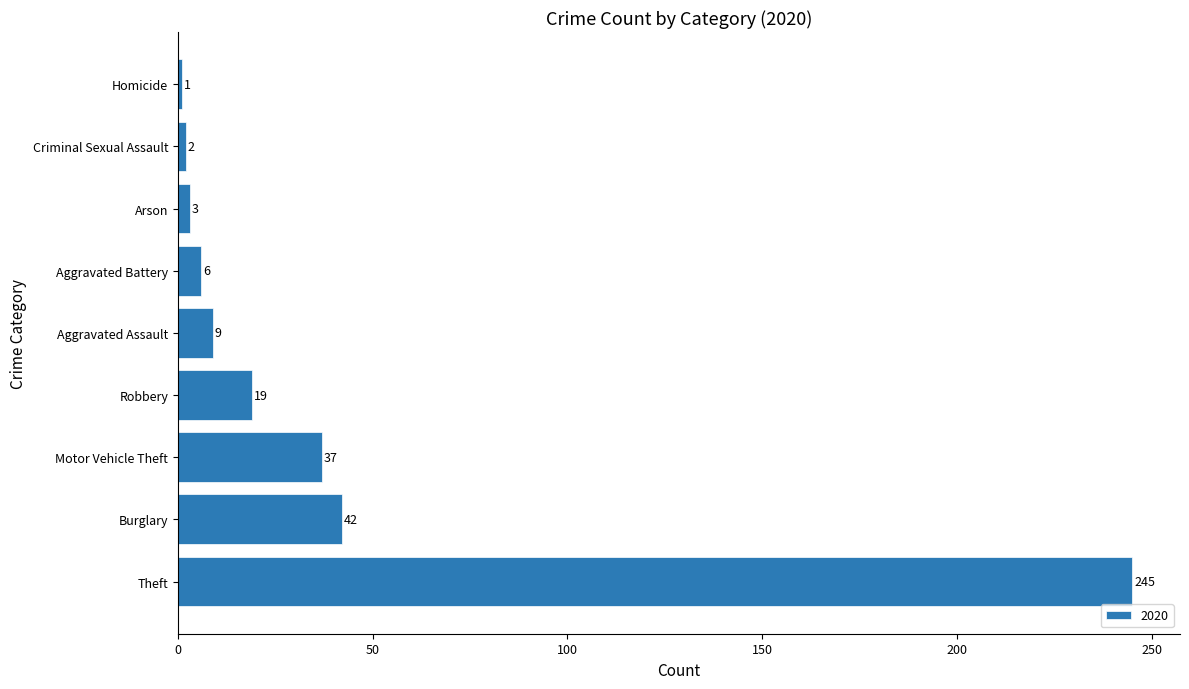

What is the sum of the values at Robbery and Motor Vehicle Theft?

56